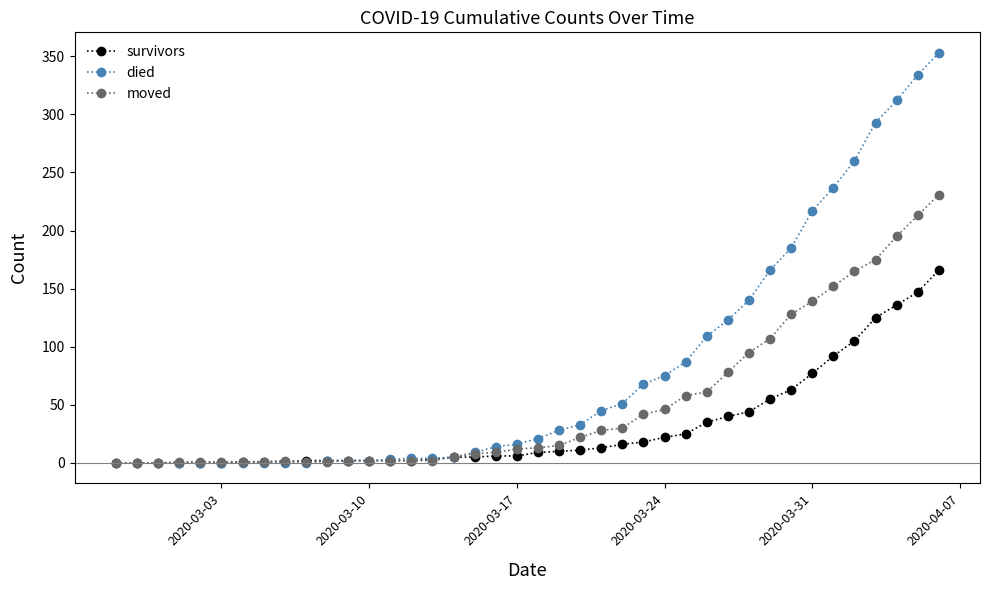

How many categories are shown in the chart?

40